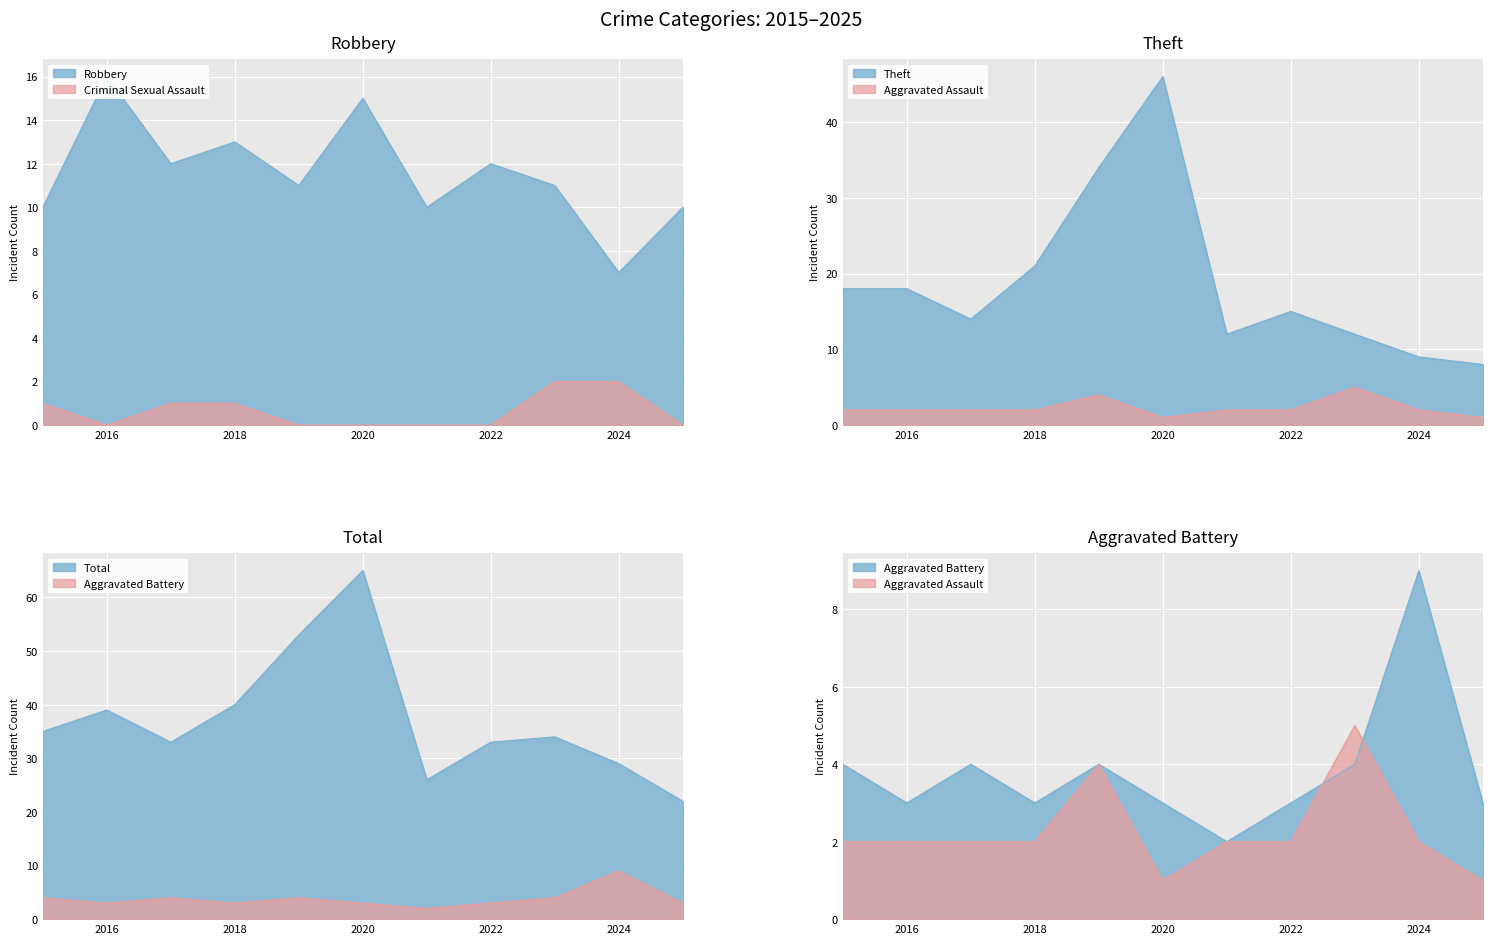

How many data points does each series have?

11